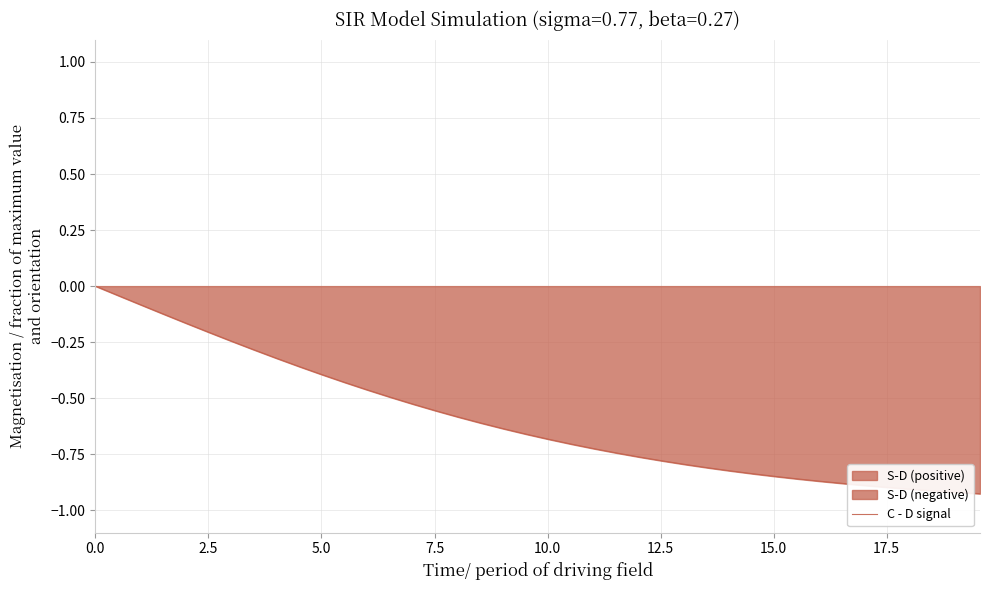

How many values are below zero?

39